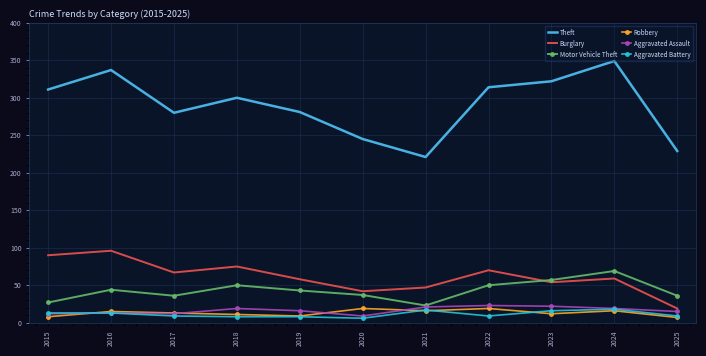

The value of Theft at 2017 is 79. True or false?

False